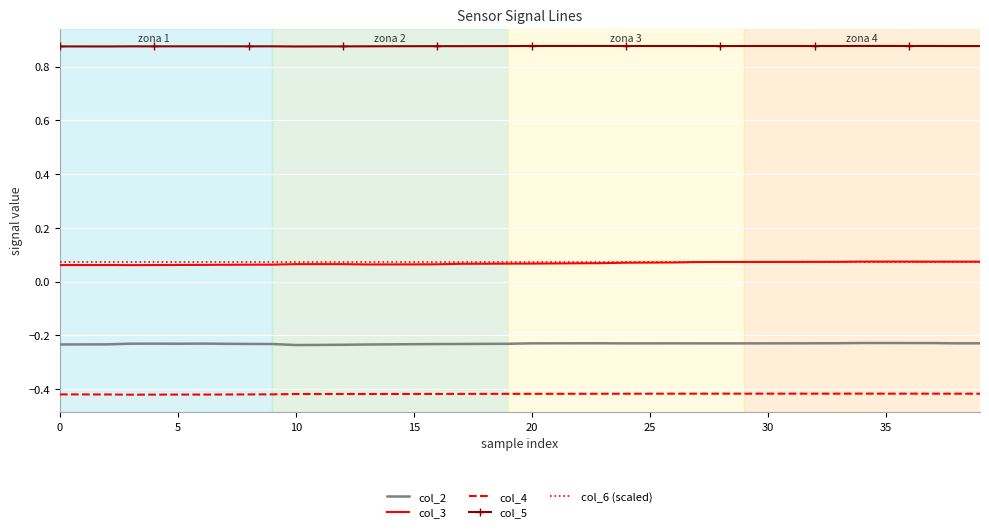

True or false: col_2 and col_5 cross at least once.

False